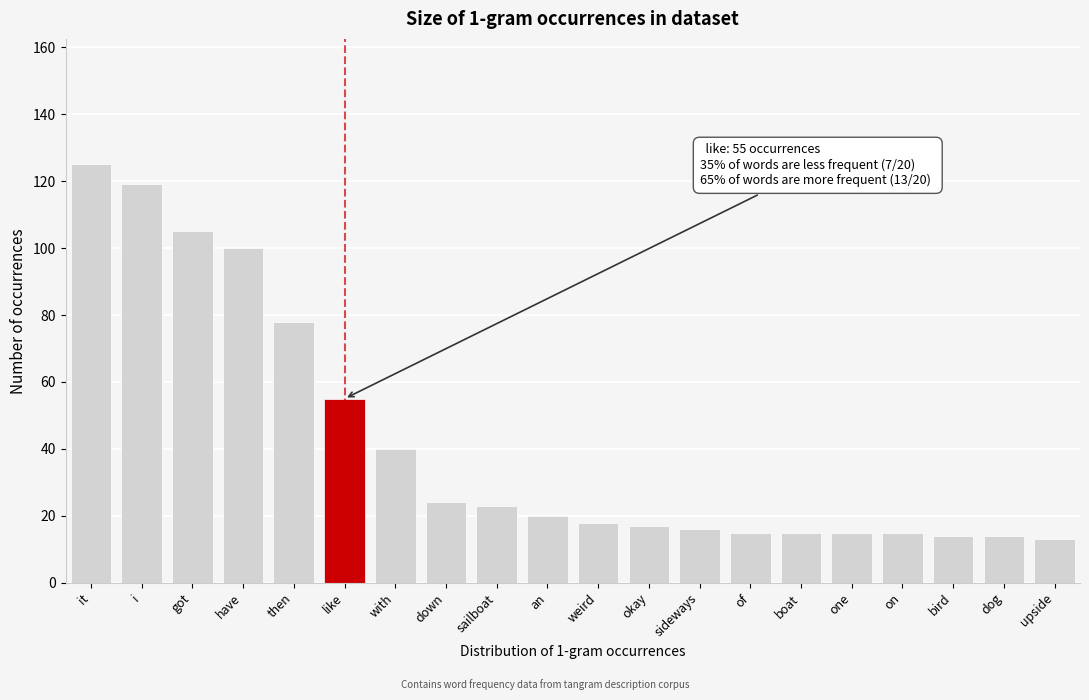

Reading left to right, what are all the values shown in this chart?

it=125	i=119	got=105	have=100	then=78	like=55	with=40	down=24	sailboat=23	an=20	weird=18	okay=17	sideways=16	of=15	boat=15	one=15	on=15	bird=14	dog=14	upside=13